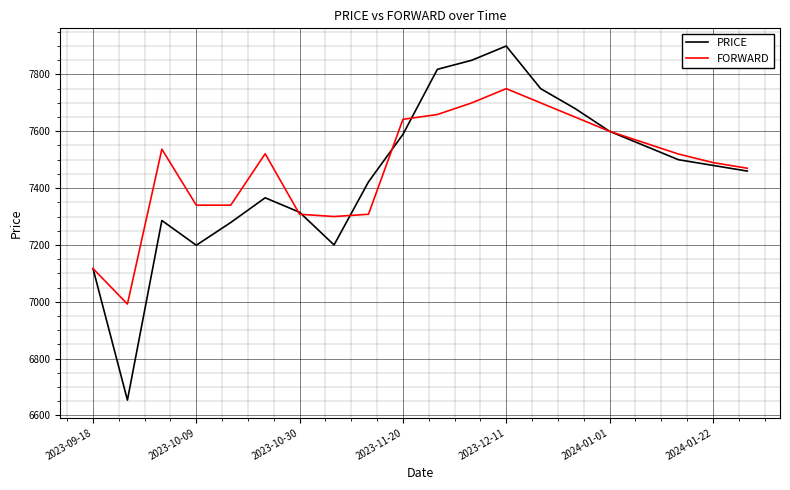

In FORWARD, how many points are higher than both neighbors (excluding endpoints)?

3